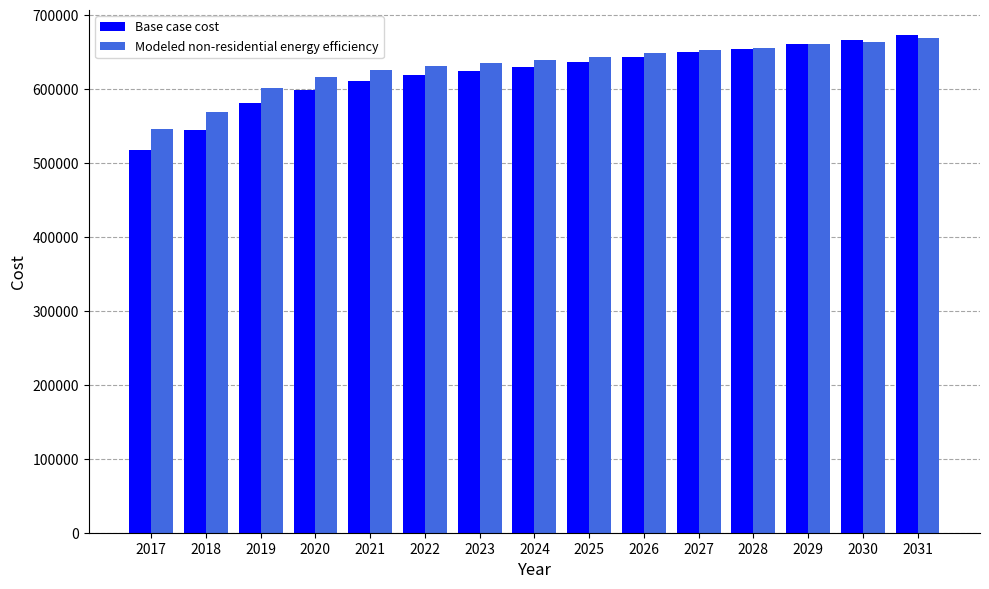

What is the sum of the Modeled non-residential energy efficiency values at 2021 and 2020?

1241494.7